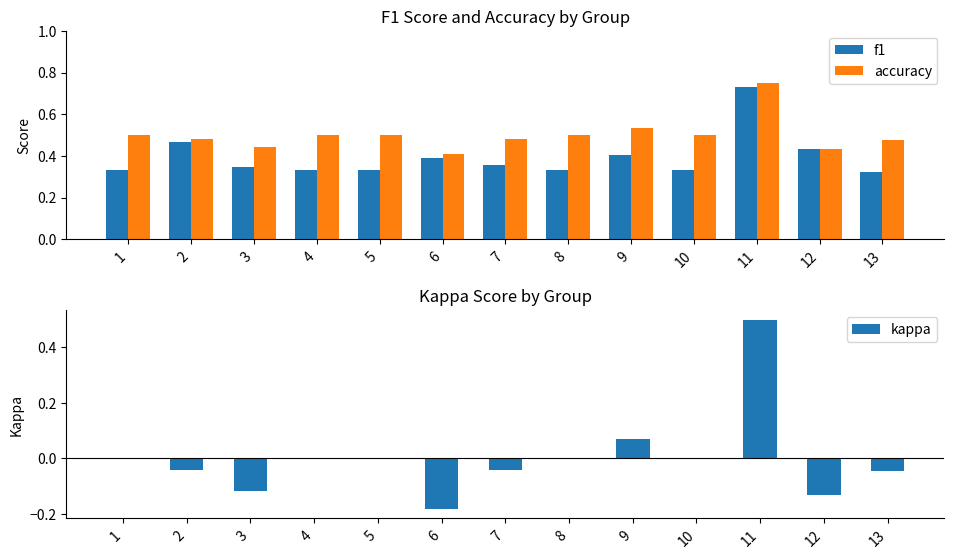

The f1 series shows 0.5 at 2. True or false?

True